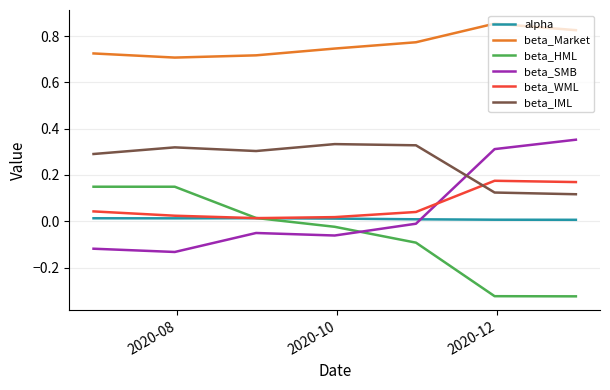

True or false: beta_HML and beta_Market intersect in this chart.

False